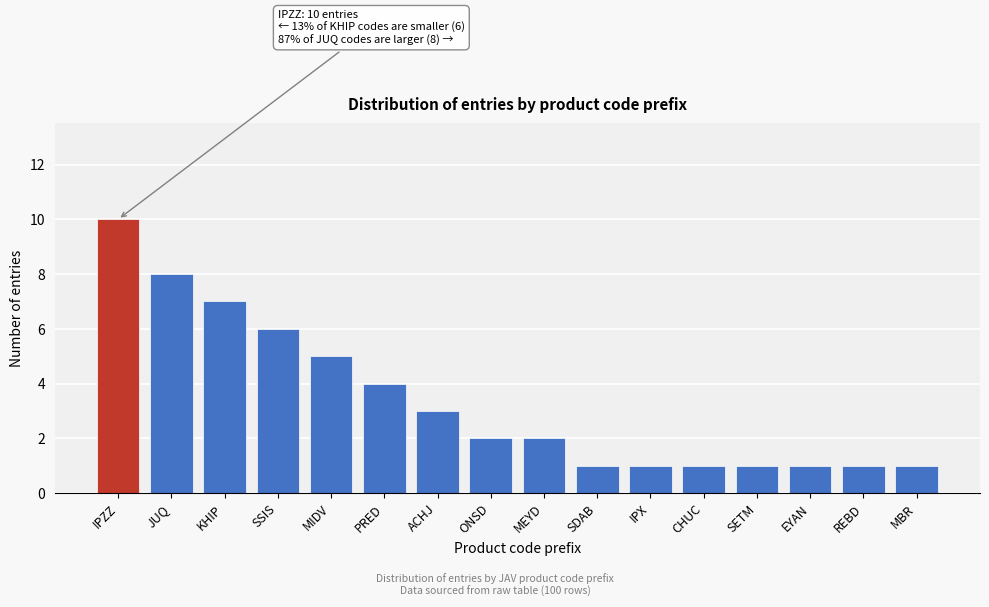

Reading left to right, what are all the values shown in this chart?

IPZZ=10	JUQ=8	KHIP=7	SSIS=6	MIDV=5	PRED=4	ACHJ=3	ONSD=2	MEYD=2	SDAB=1	IPX=1	CHUC=1	SETM=1	EYAN=1	REBD=1	MBR=1